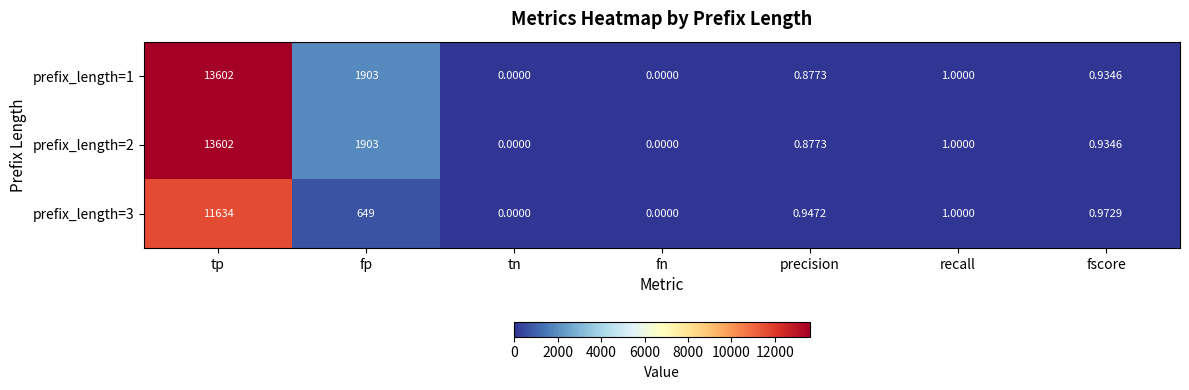

Which category has the highest value in the prefix_length=2 series?

tp